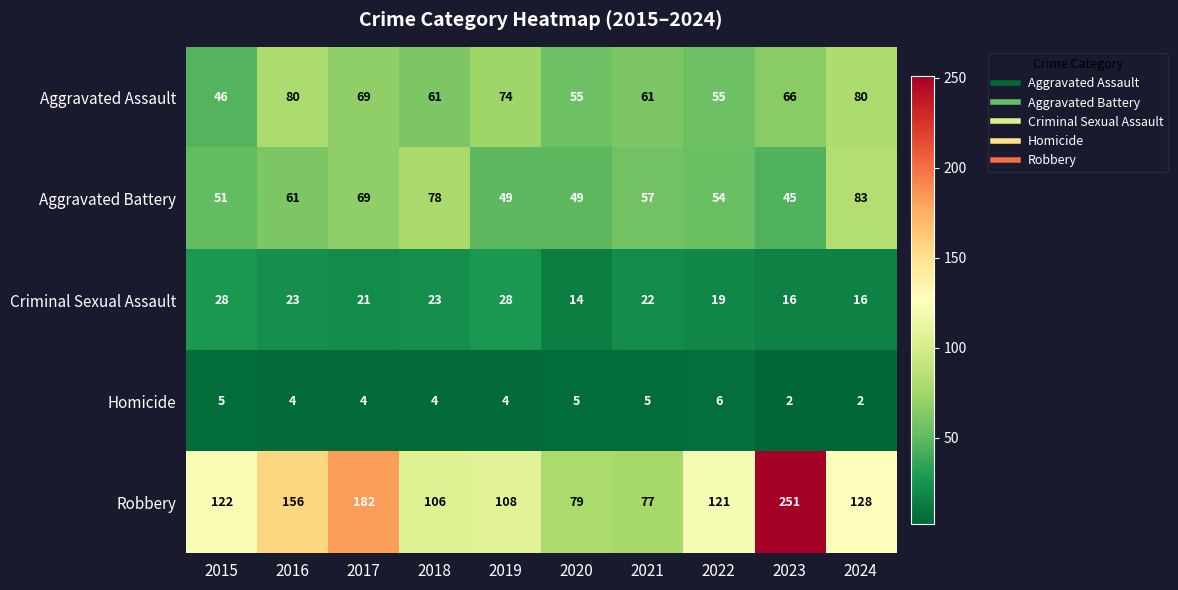

How many data points does each series have?

10